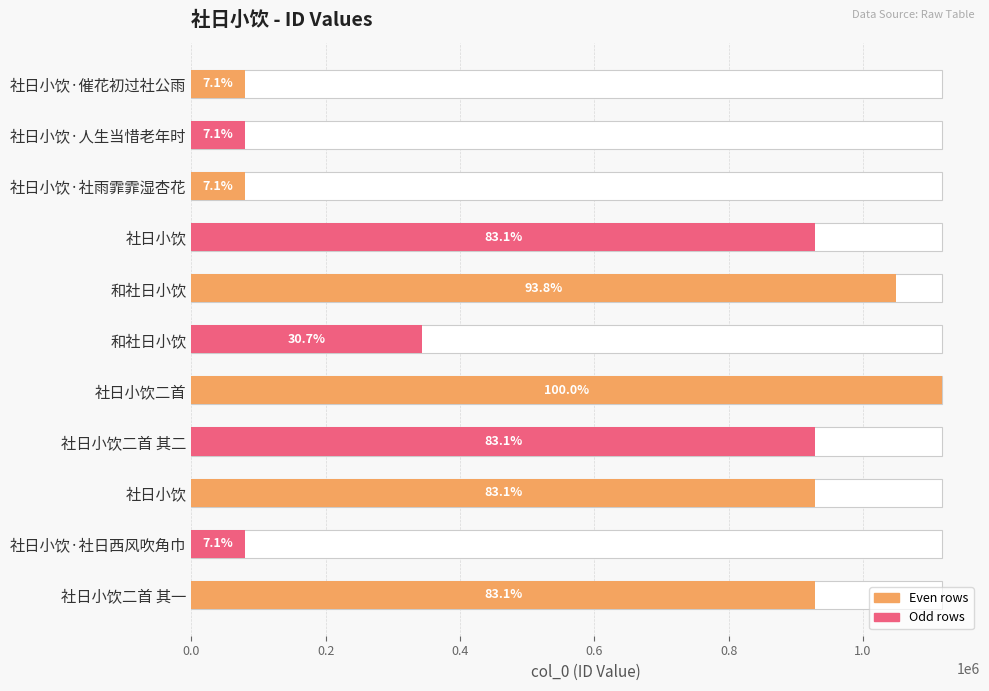

What is the sum of the values at 社日小饮 and 社日小饮·催花初过社公雨?

1008786